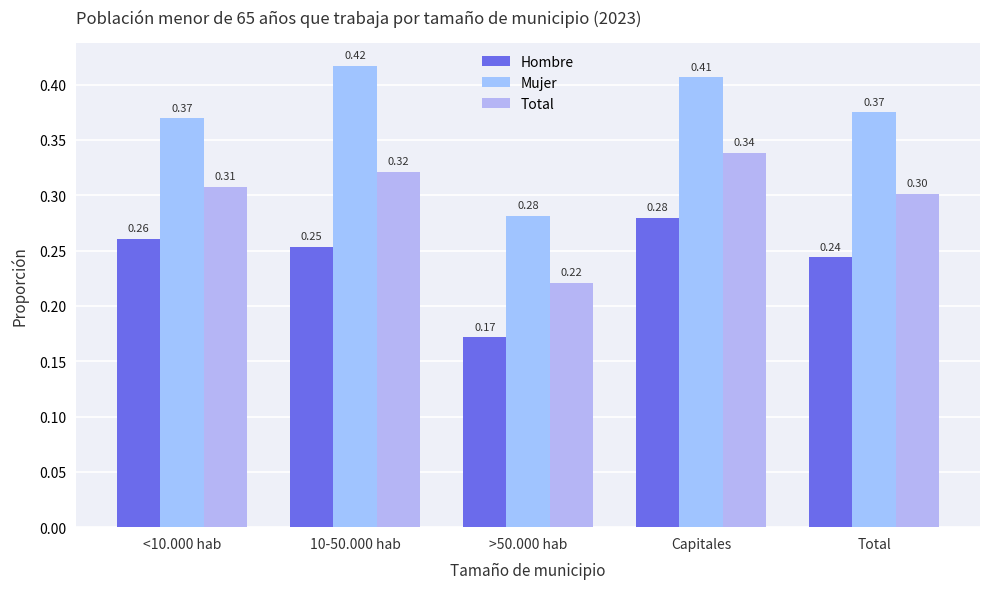

What is the spread (max minus min) of values at Total?

0.1